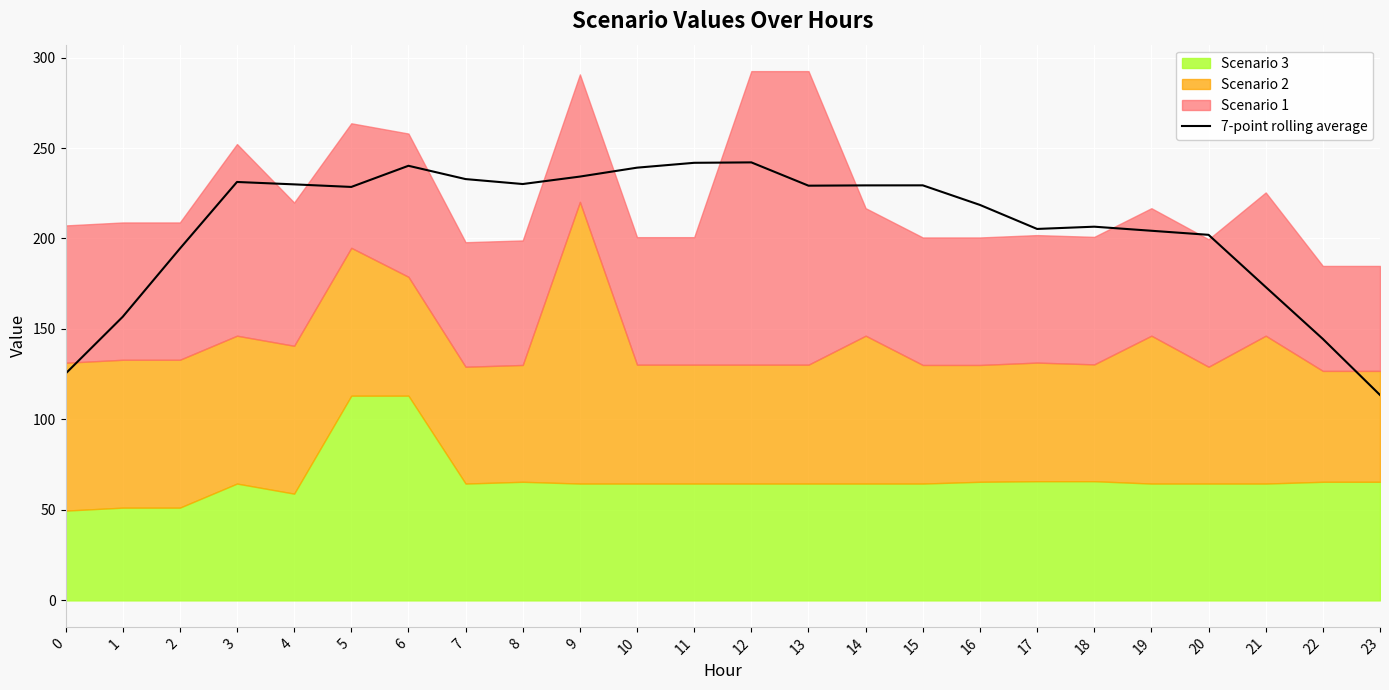

At which category does the data reach its first local valley?

5